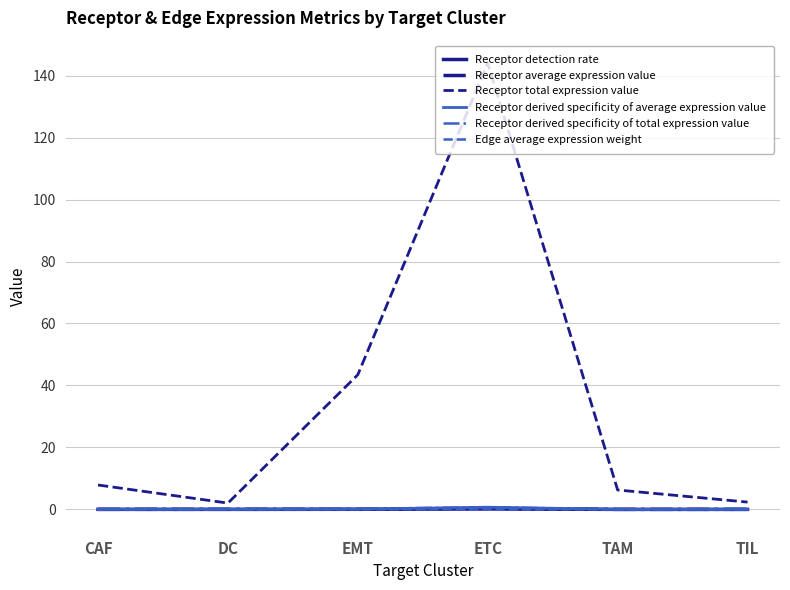

What is the highest value of the Receptor detection rate series?

0.2